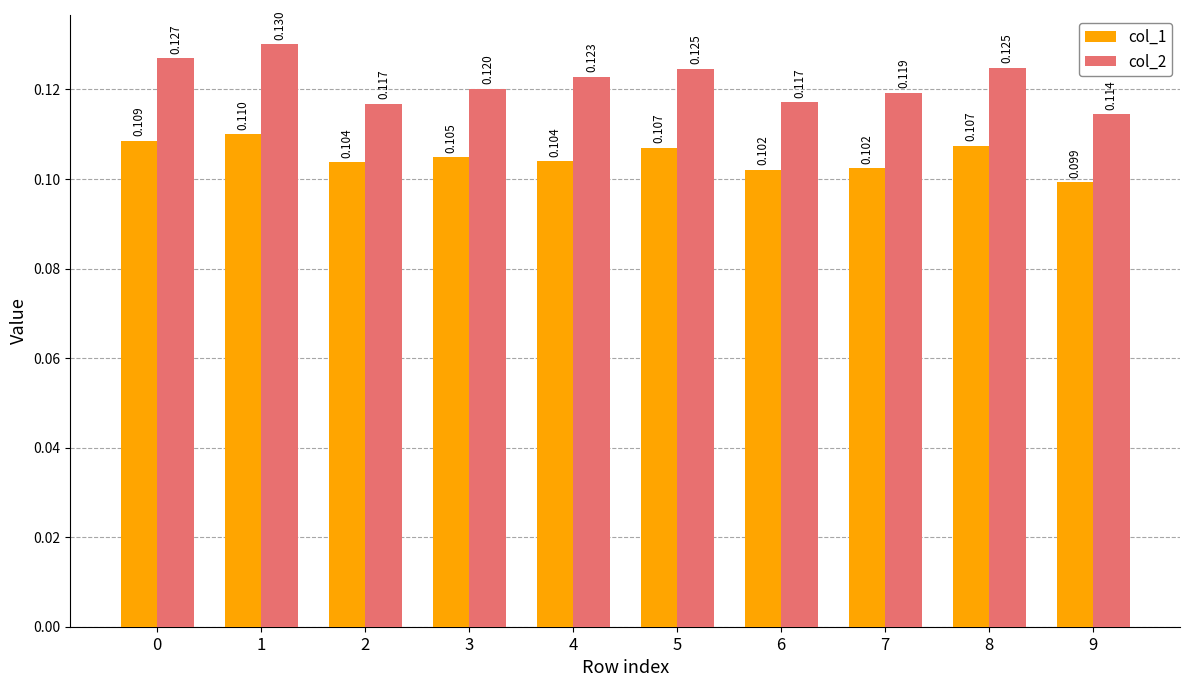

Is it true that col_2 equals 0.0 at 2?

False